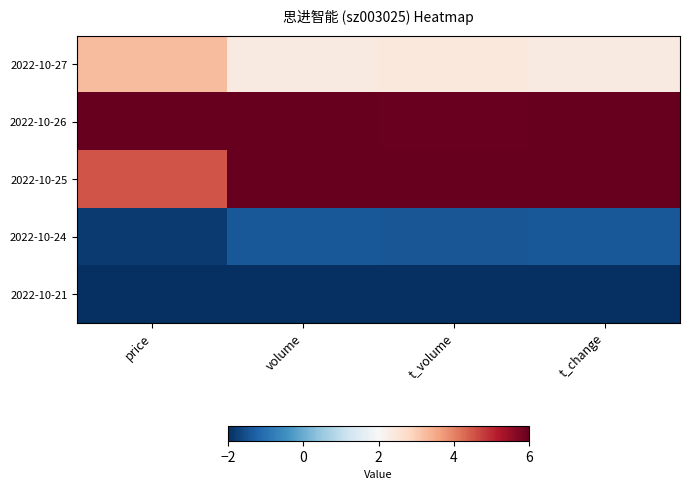

Reading left to right, what are all the values shown in this chart?

2022-10-27: price=3.3	volume=2.4	t_volume=2.4	t_change=2.4
2022-10-26: price=6.0	volume=6.0	t_volume=6.0	t_change=6.0
2022-10-25: price=4.5	volume=6.0	t_volume=6.0	t_change=6.0
2022-10-24: price=-1.8	volume=-1.4	t_volume=-1.4	t_change=-1.4
2022-10-21: price=-2.0	volume=-2.0	t_volume=-2.0	t_change=-2.0